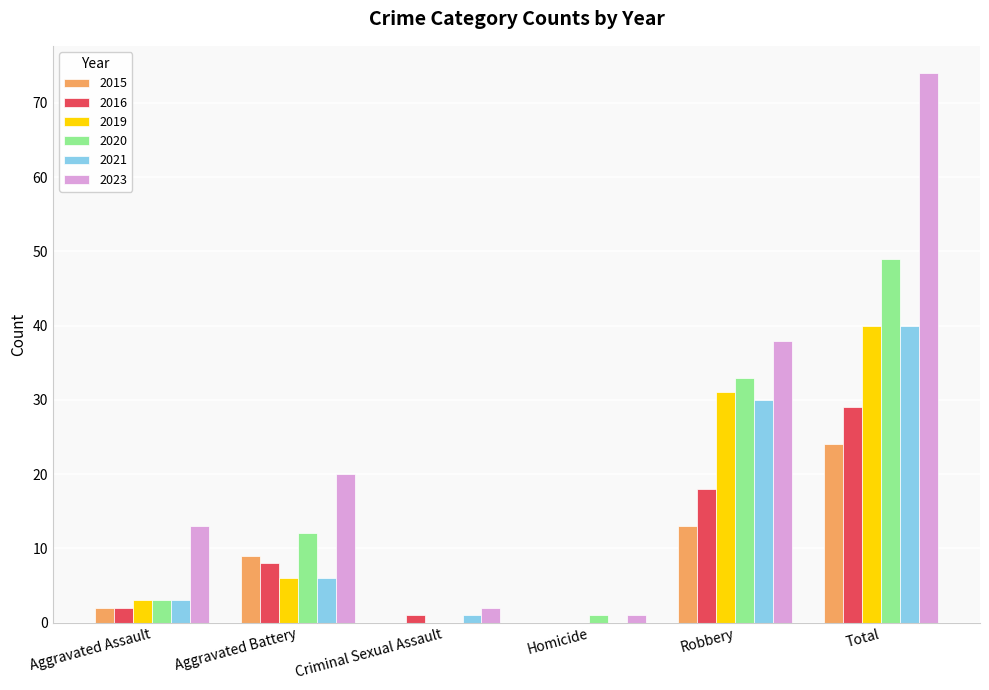

What is the sum of the 2016 values at Aggravated Battery and Robbery?

26